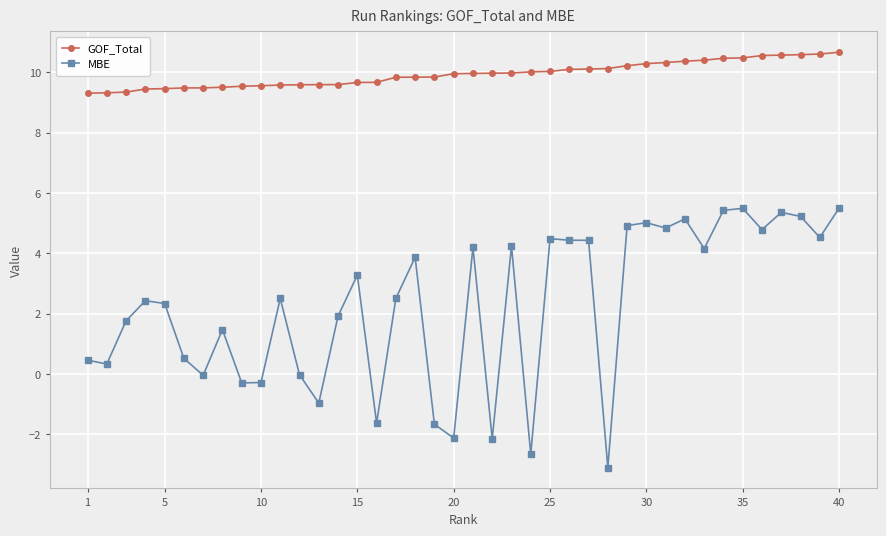

What is the greatest value displayed?

10.7